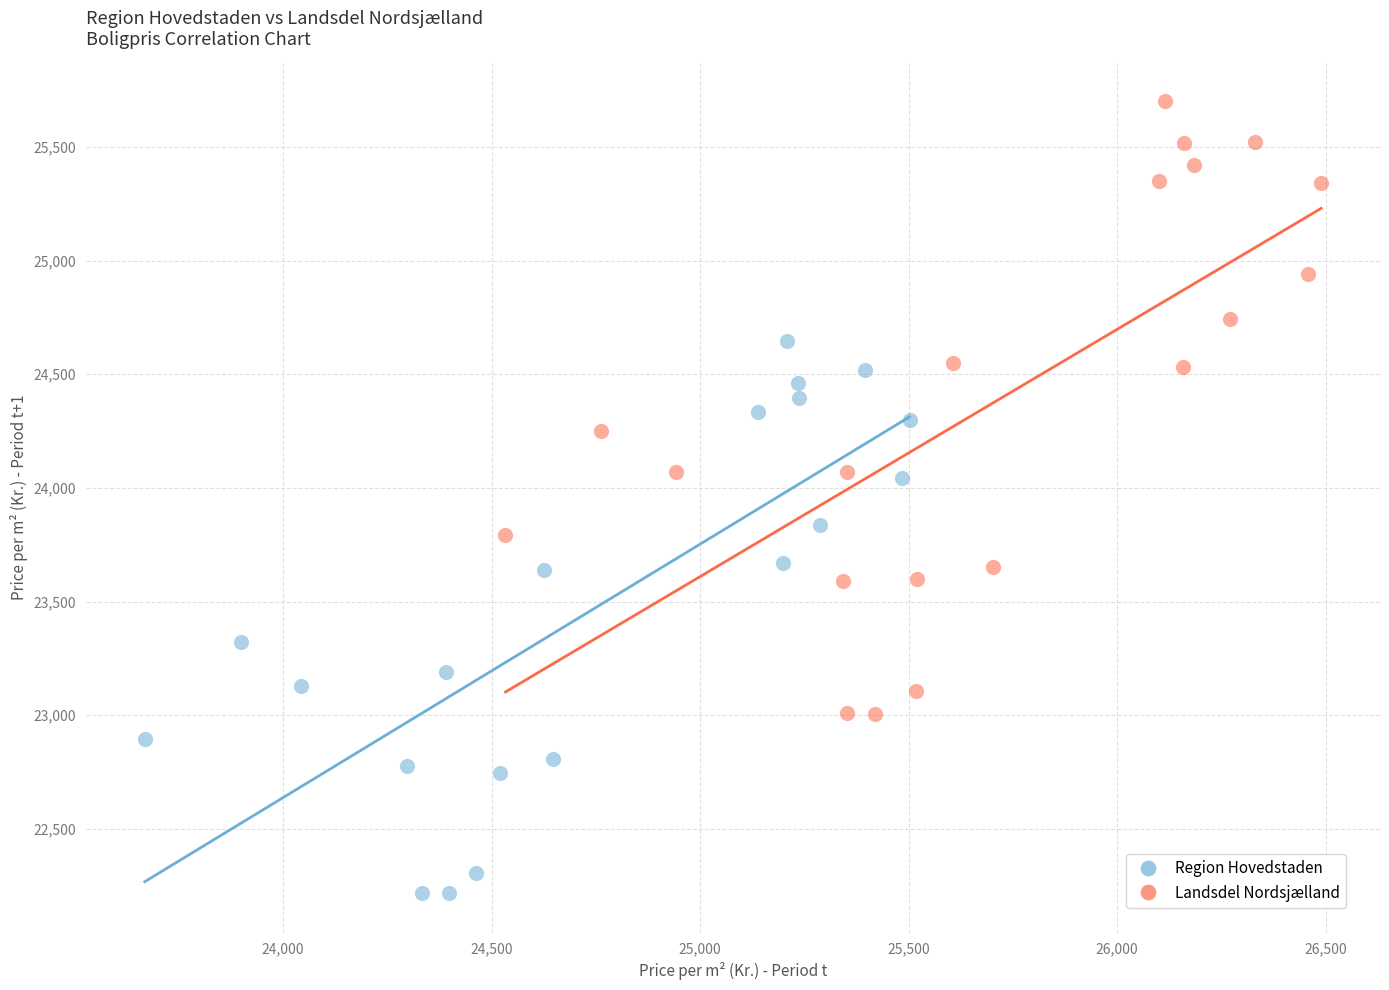

Which series reaches the minimum Y coordinate?

Region Hovedstaden